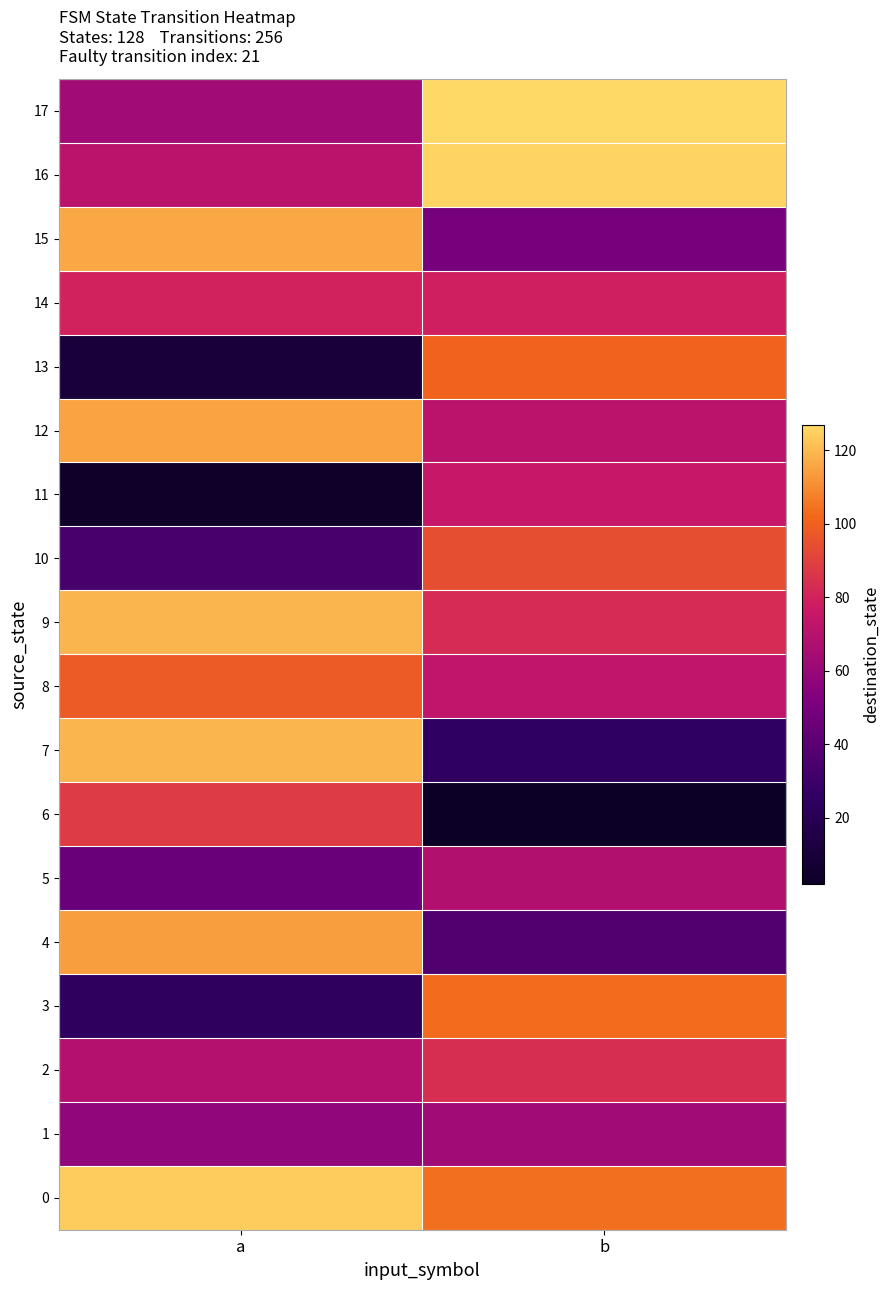

Rank the series at a from lowest to highest value.

11, 13, 3, 10, 5, 1, 17, 2, 16, 14, 6, 8, 4, 12, 15, 7, 9, 0